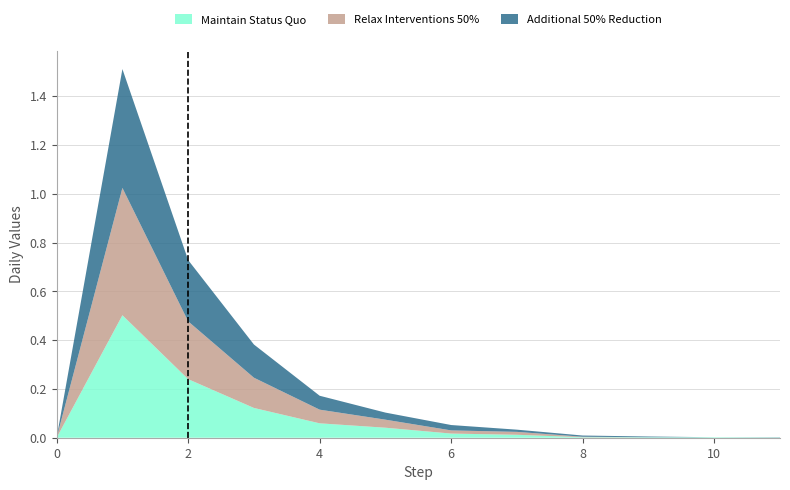

Reading left to right, what are all the values shown in this chart?

Maintain Status Quo: 0.0	0.5	0.2	0.1	0.1	0.0	0.0	0.0	0.0	0.0	0.0	0.0
Relax Interventions 50%: 0.0	0.5	0.2	0.1	0.1	0.0	0.0	0.0	0.0	0.0	0.0	0.0
Additional 50% Reduction: 0.0	0.5	0.3	0.1	0.1	0.0	0.0	0.0	0.0	0.0	0.0	0.0